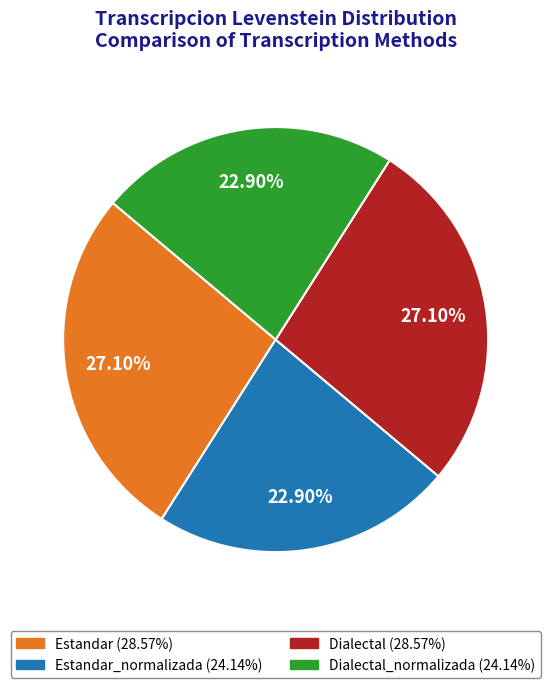

How many segments does this pie chart have?

4